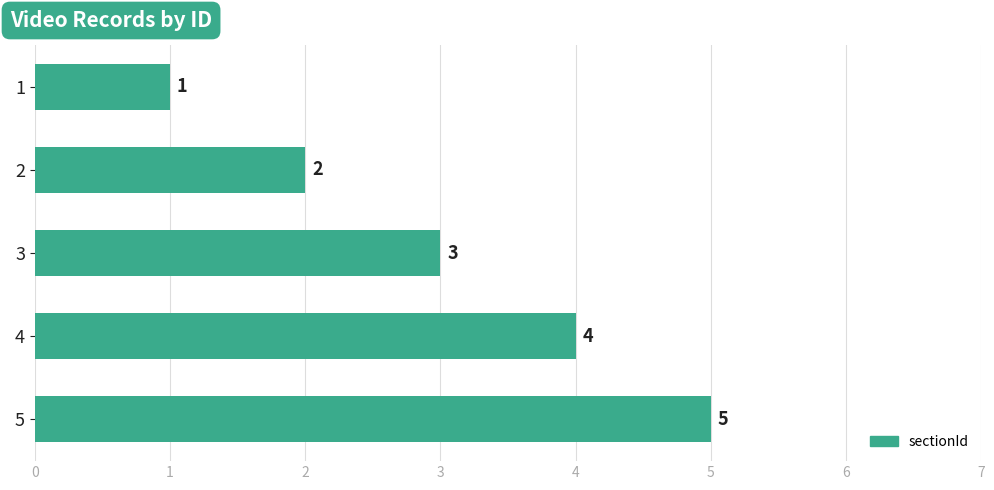

Read the value at 4.

4